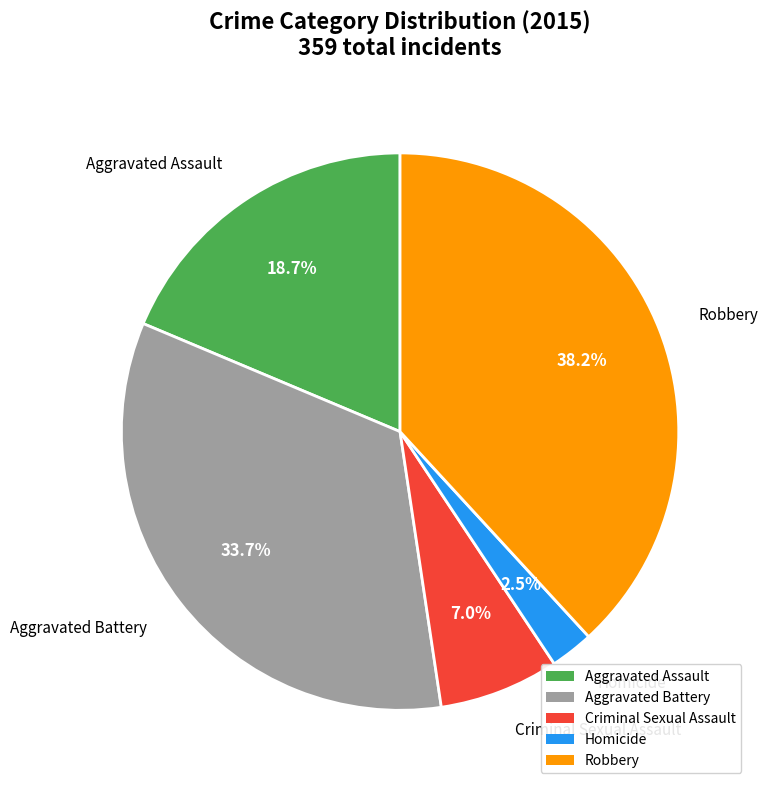

Does Robbery represent more than half of the total?

No